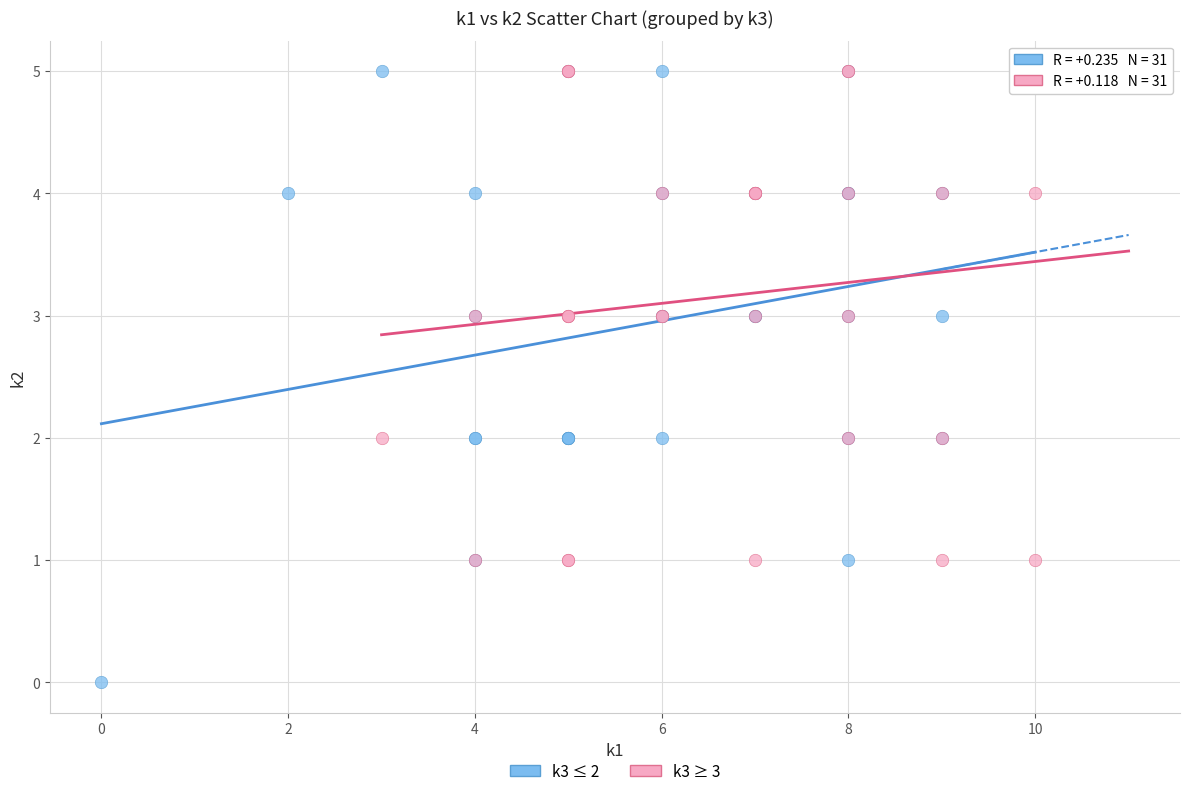

Which series has the largest Y range (max minus min)?

k3 ≤ 2